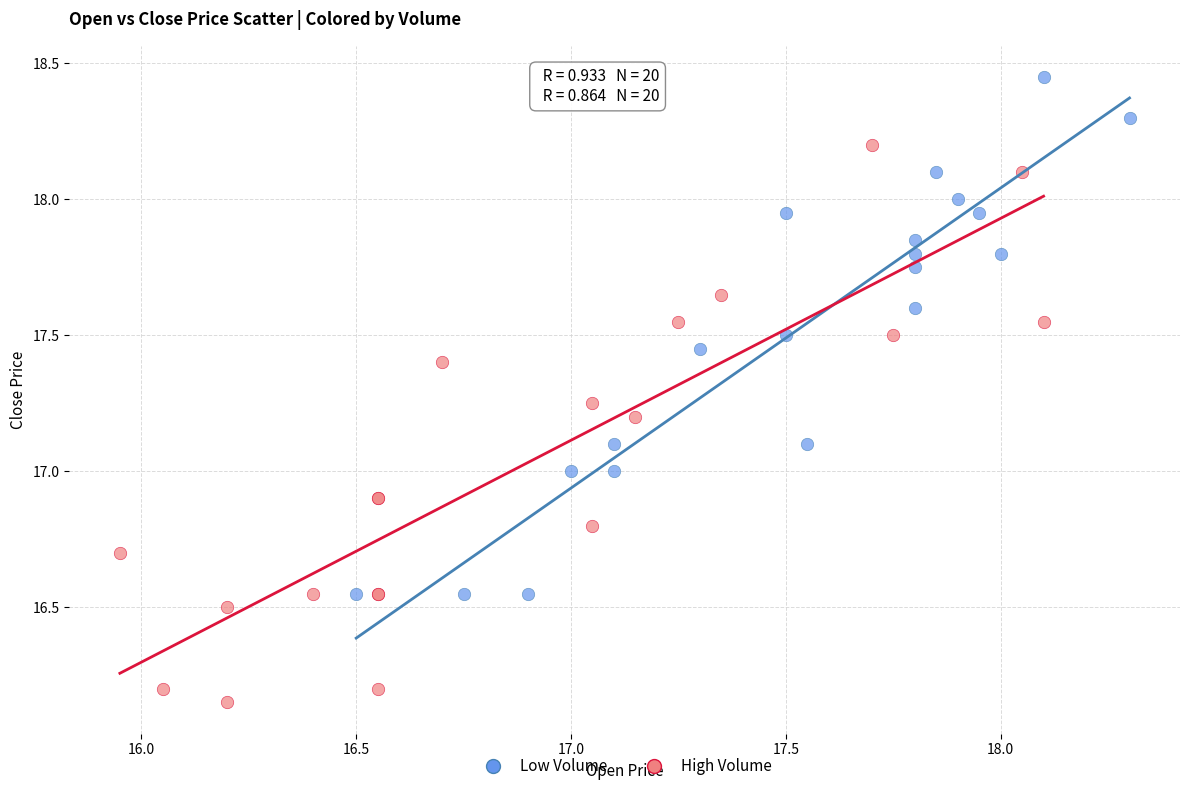

Which series reaches the maximum Y coordinate?

Low Volume